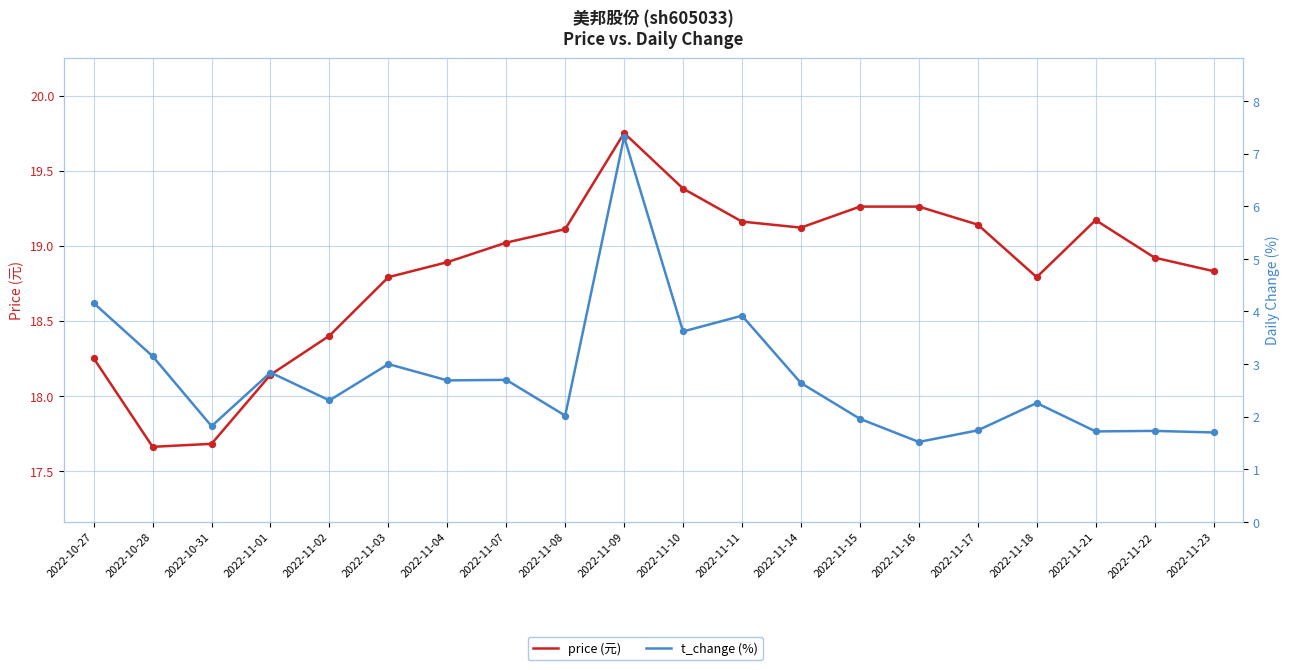

Which series has the largest total across all categories?

price (元)